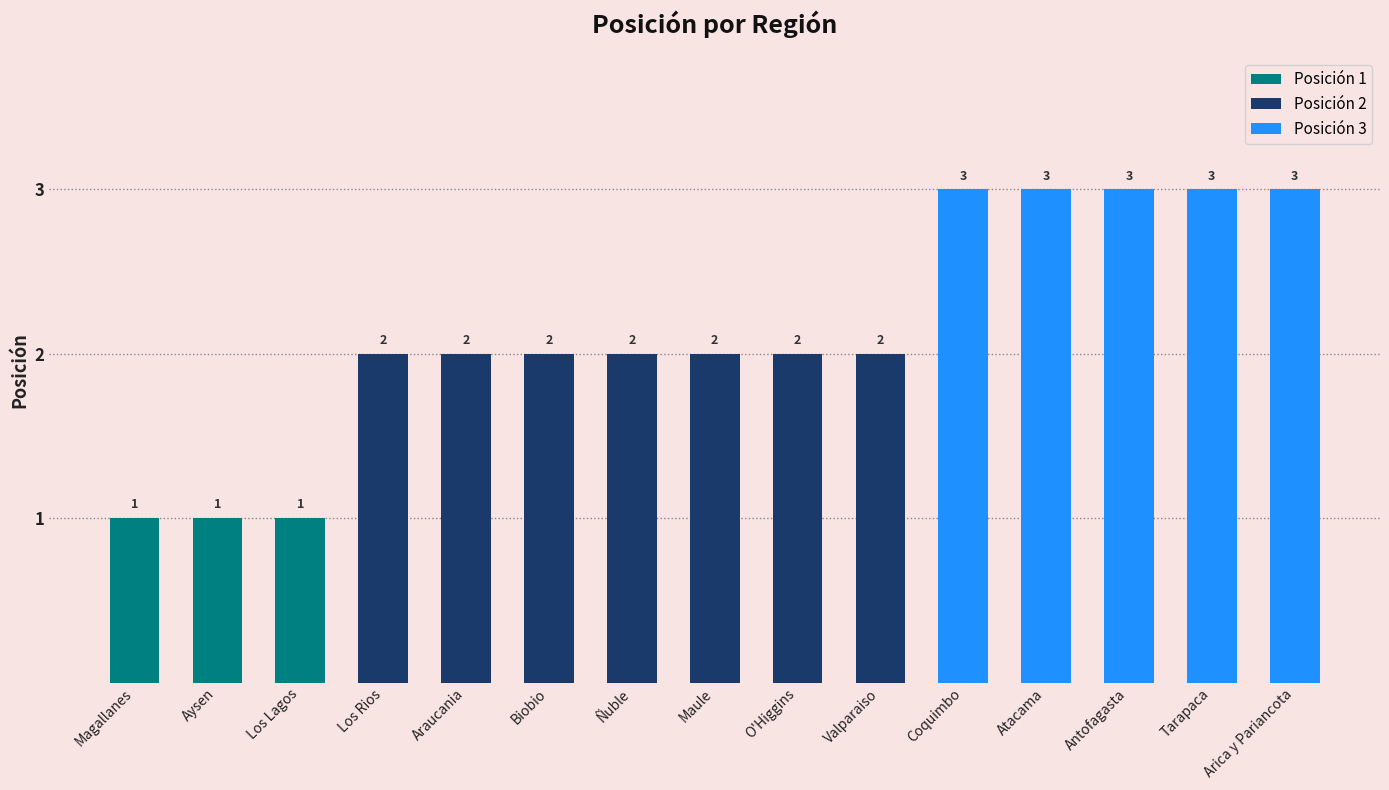

What is the approximate value at Coquimbo?

3